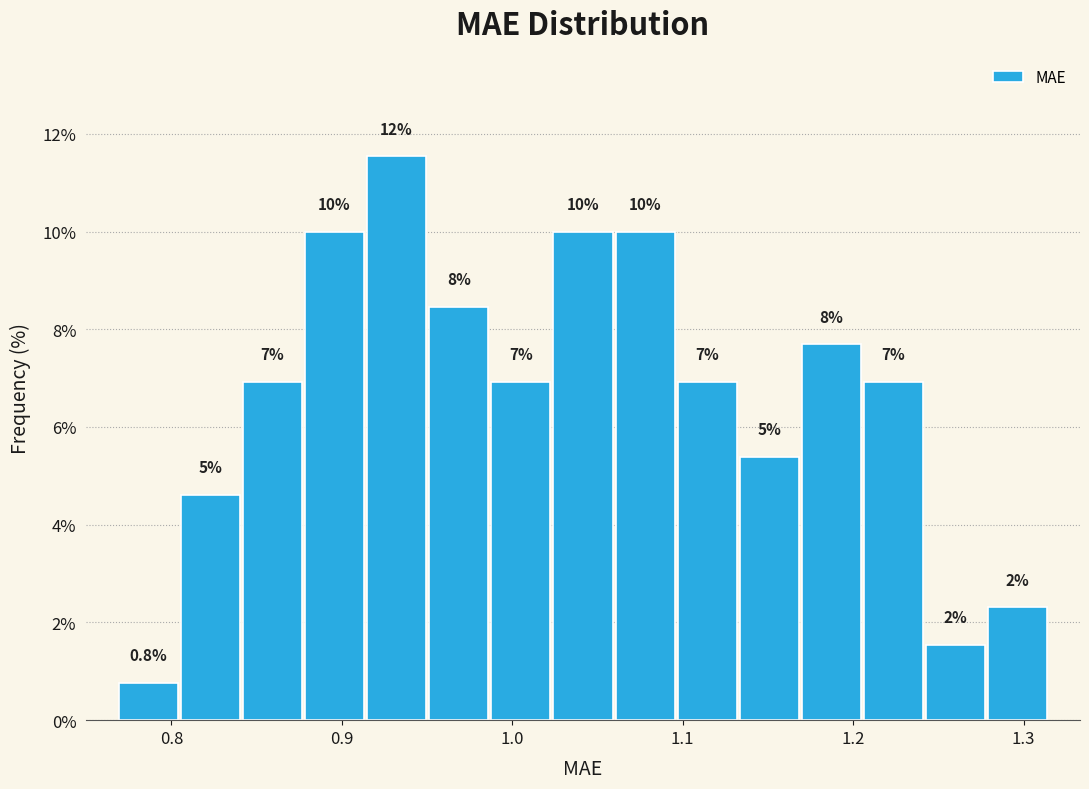

Read against the x-axis, roughly where is the centre of the tallest bar?

0.93